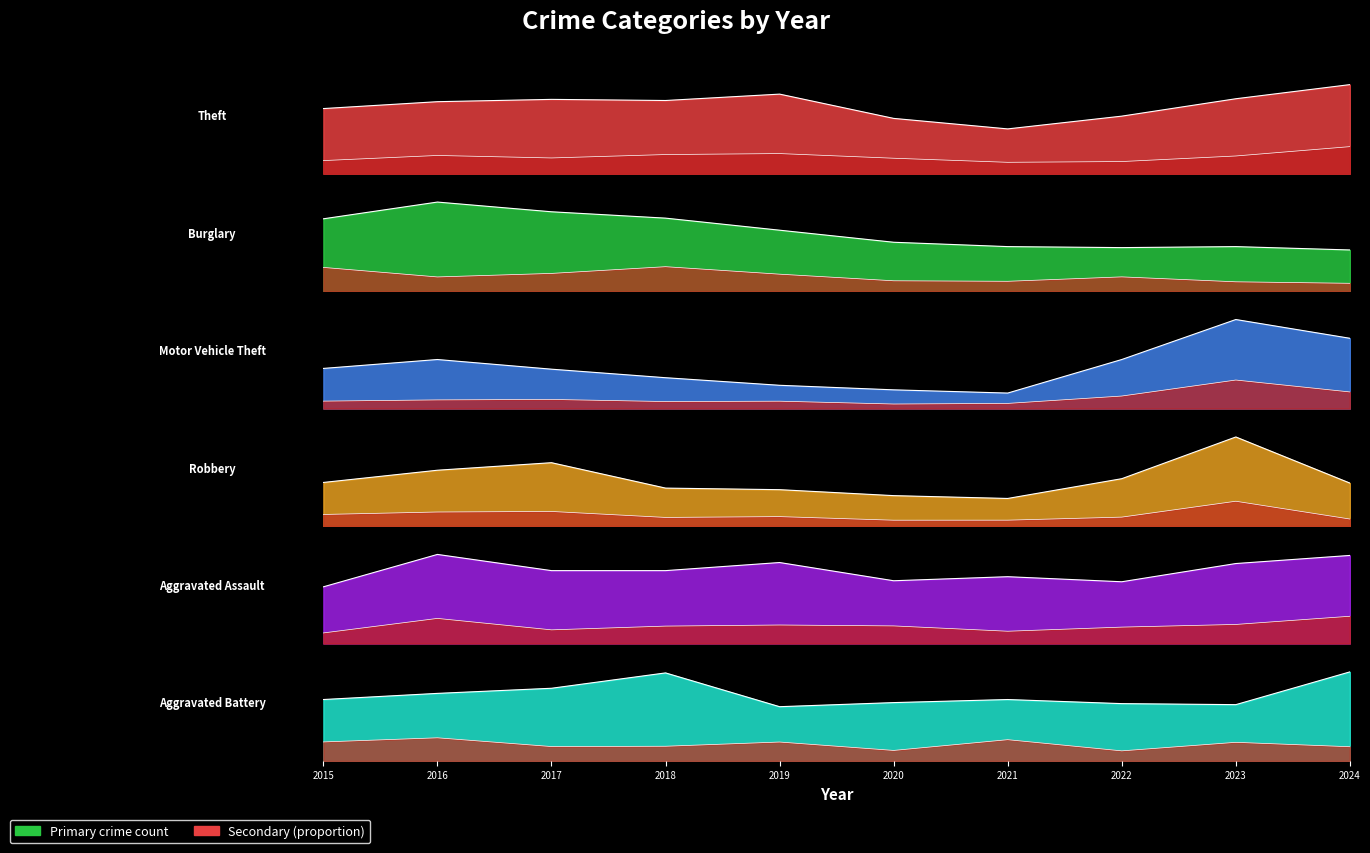

What is the difference between the maximum and minimum values in the Burglary series?

143